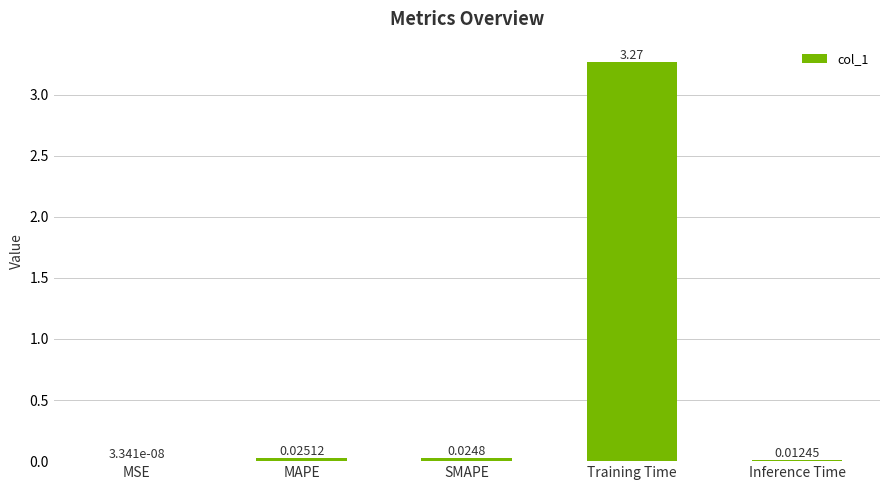

Which has a higher value, Training Time or MAPE?

Training Time